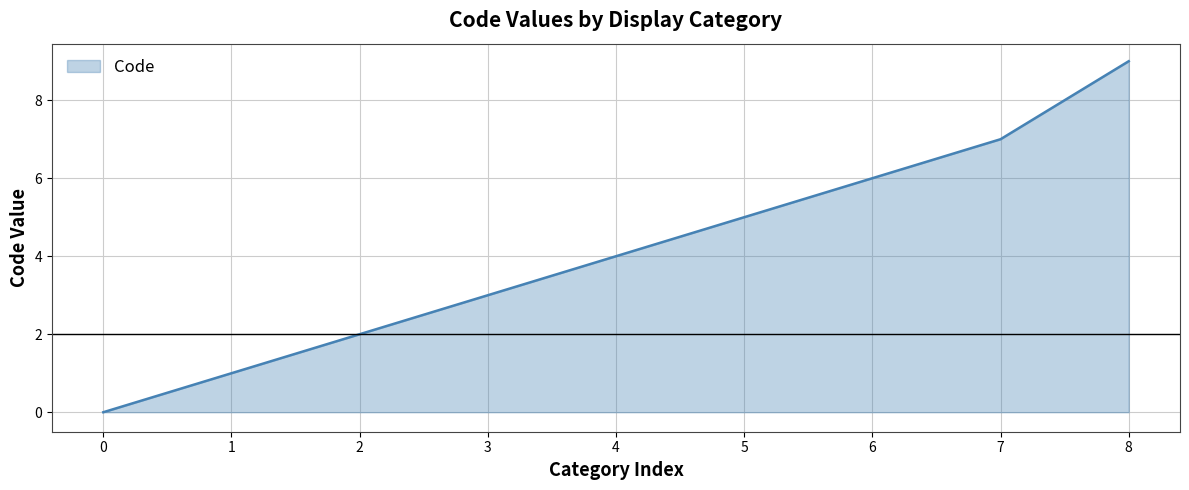

Does the chart display data point markers on the line(s)?

No